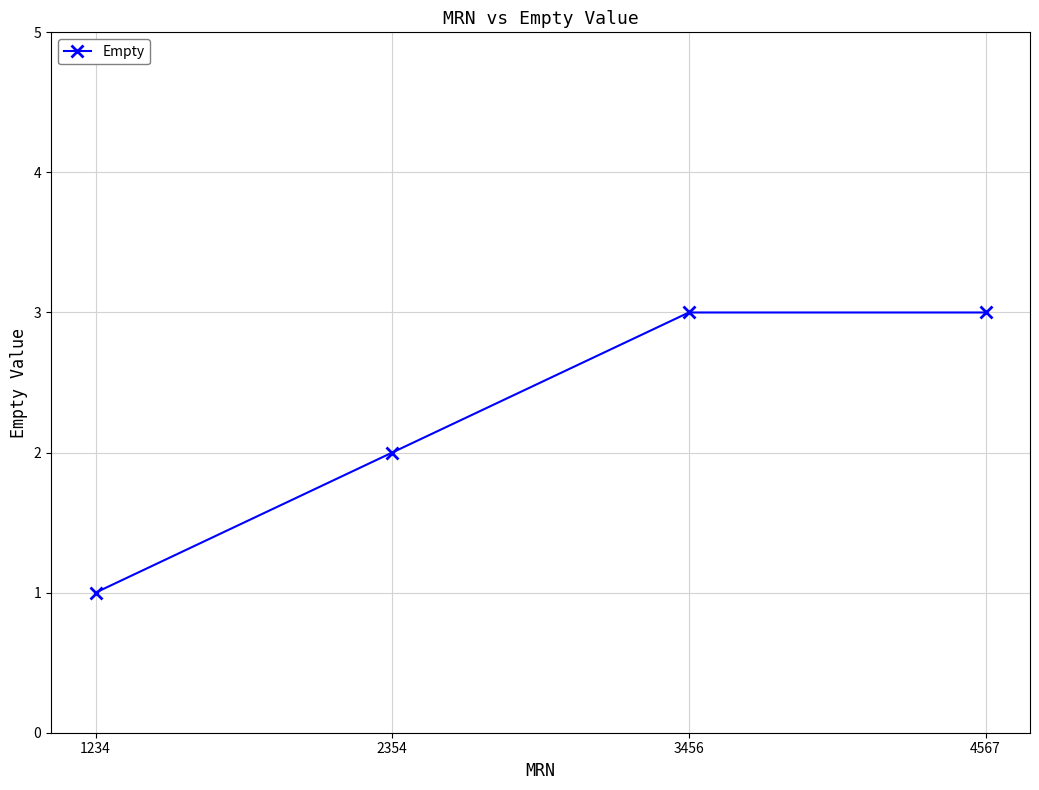

Does the chart have visible grid lines?

Yes